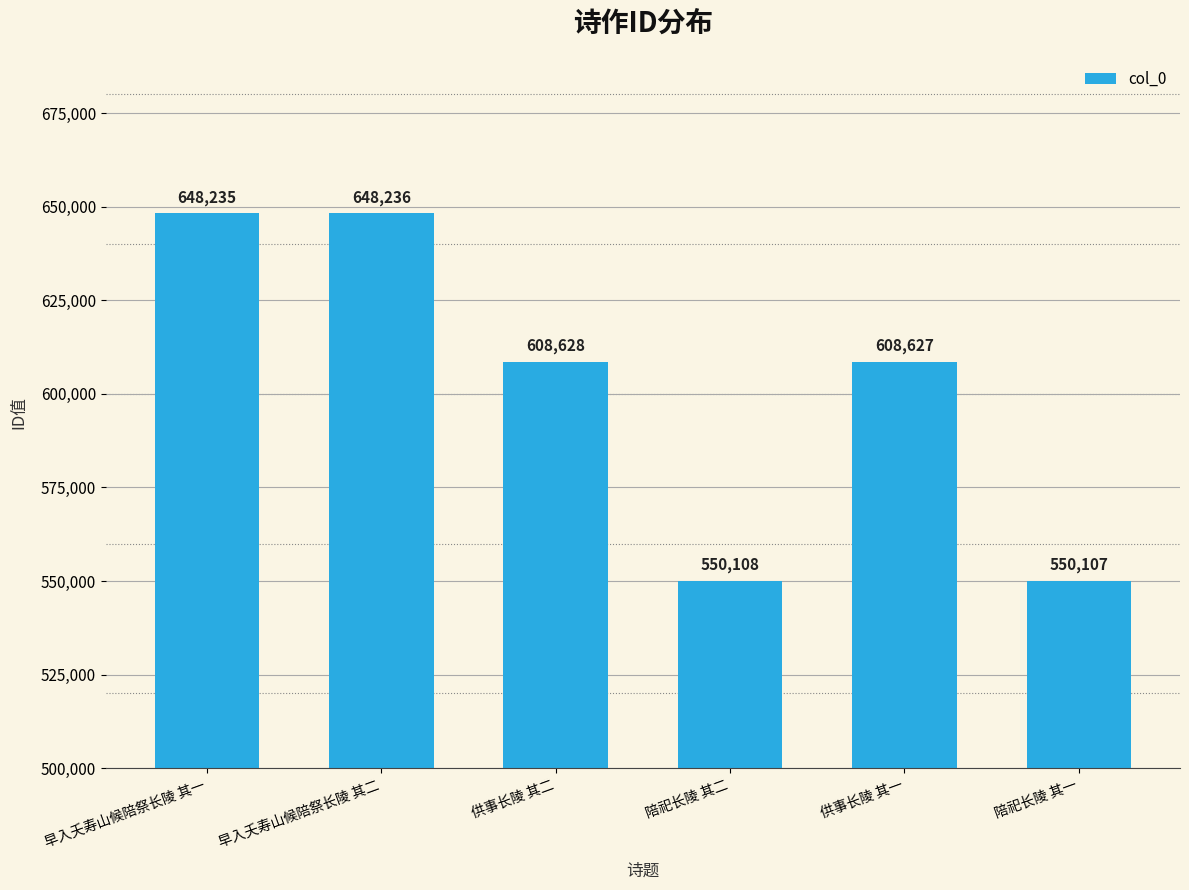

How many data points does each series have?

6